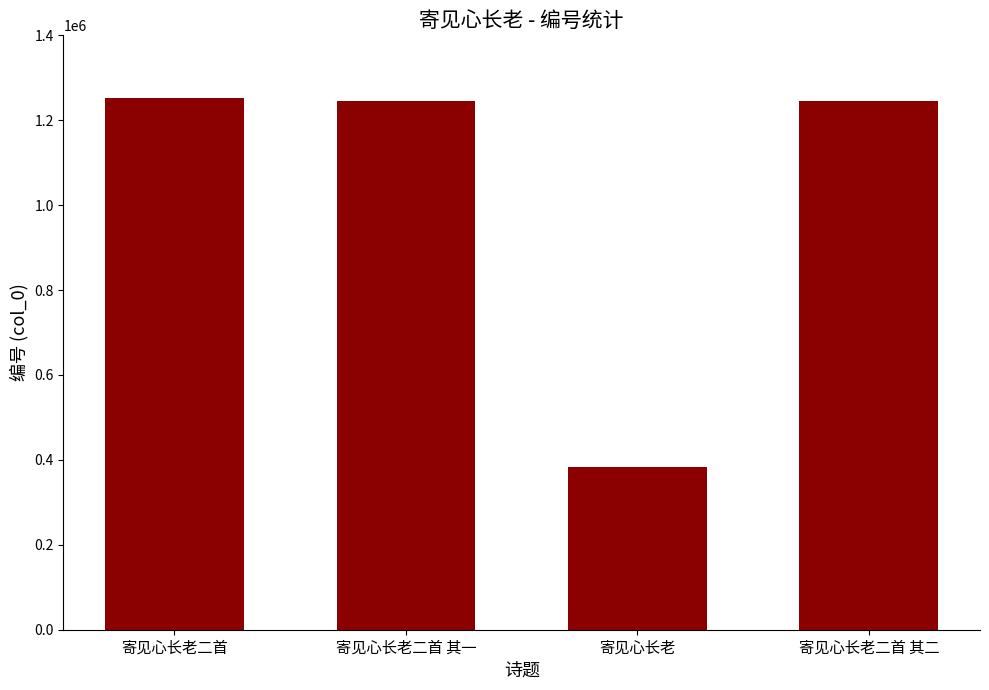

What position from the right is 寄见心长老二首?

4